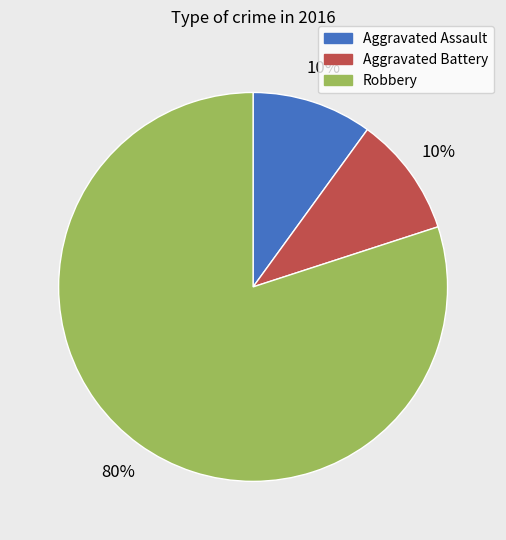

Which slice is the largest?

Robbery